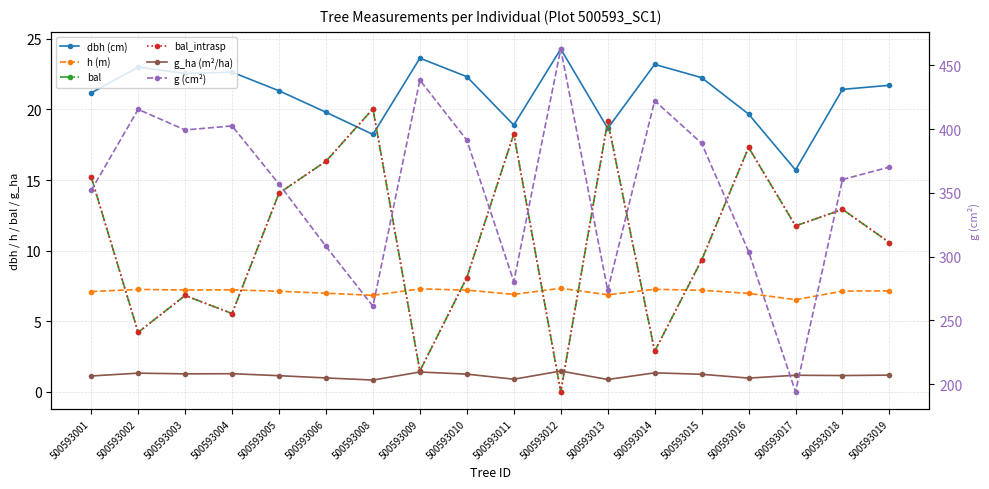

Which series has the largest total across all categories?

g (cm²)